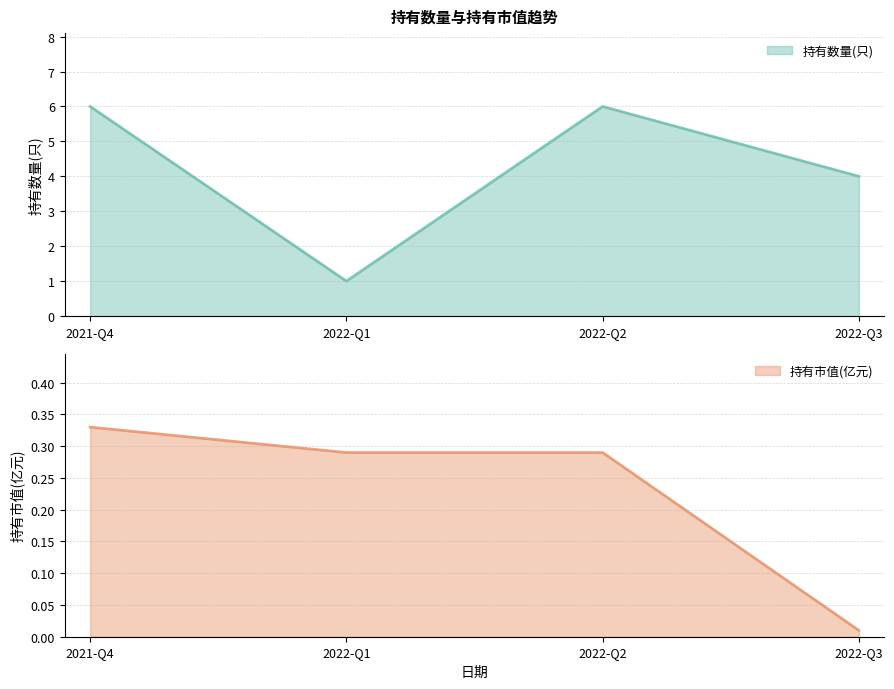

True or false: 持有市值(亿元) has more than 0 interior local peaks.

False